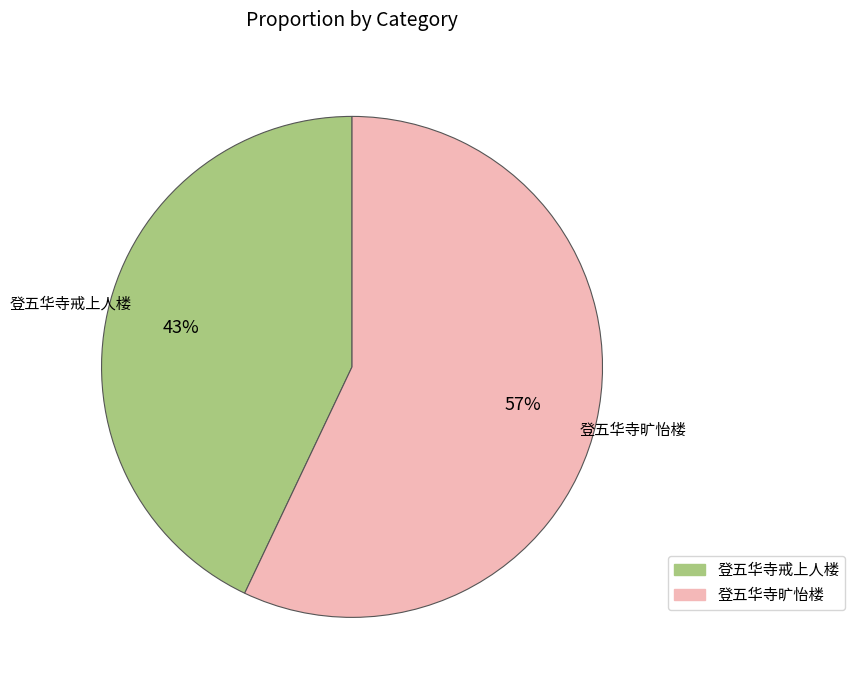

Rank the categories by value from lowest to highest.

登五华寺戒上人楼, 登五华寺旷怡楼